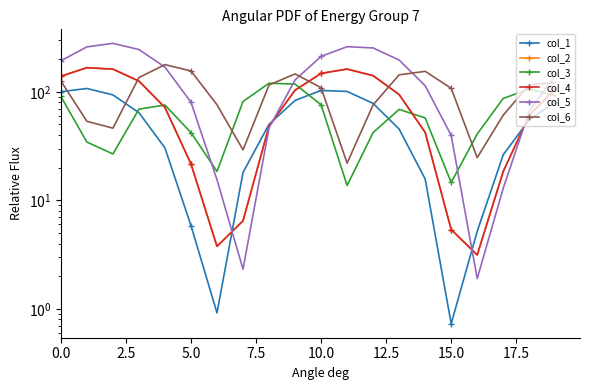

How many series are shown in this chart?

6